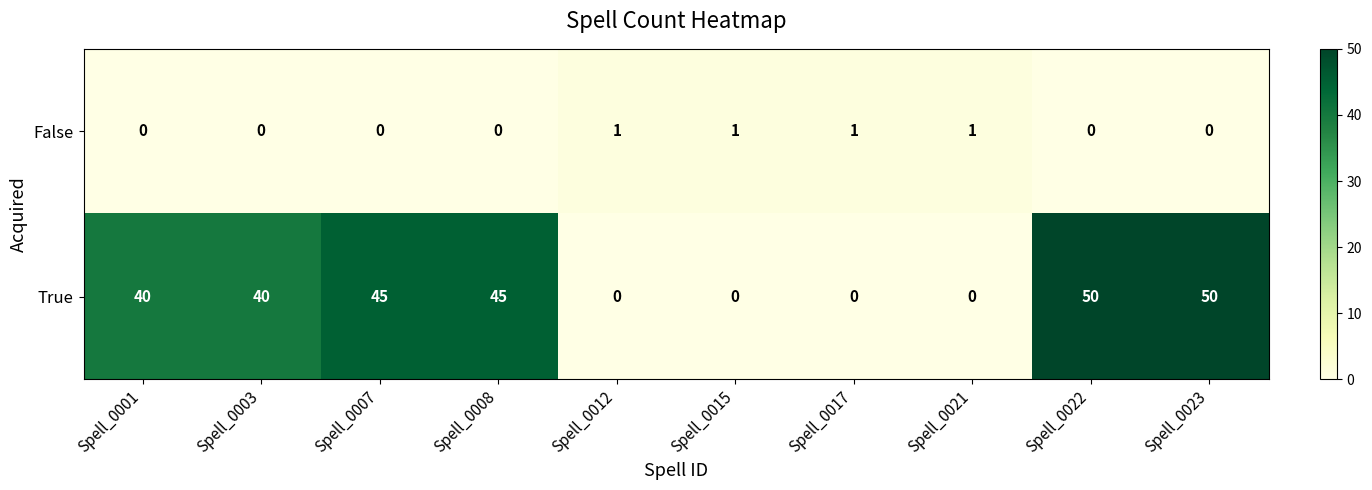

Reading right to left, extract all data points from this chart.

False: 0	0	1	1	1	1	0	0	0	0
True: 50	50	0	0	0	0	45	45	40	40